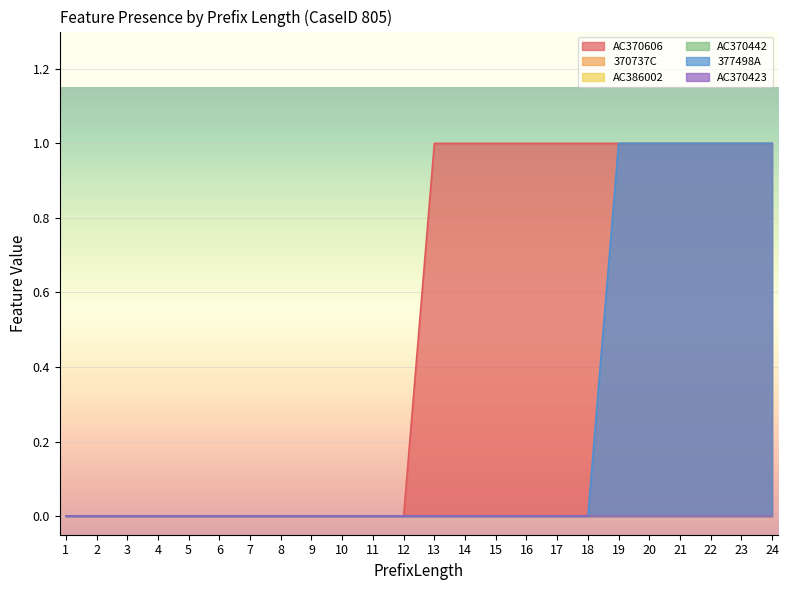

True or false: 377498A and AC370606 intersect in this chart.

False